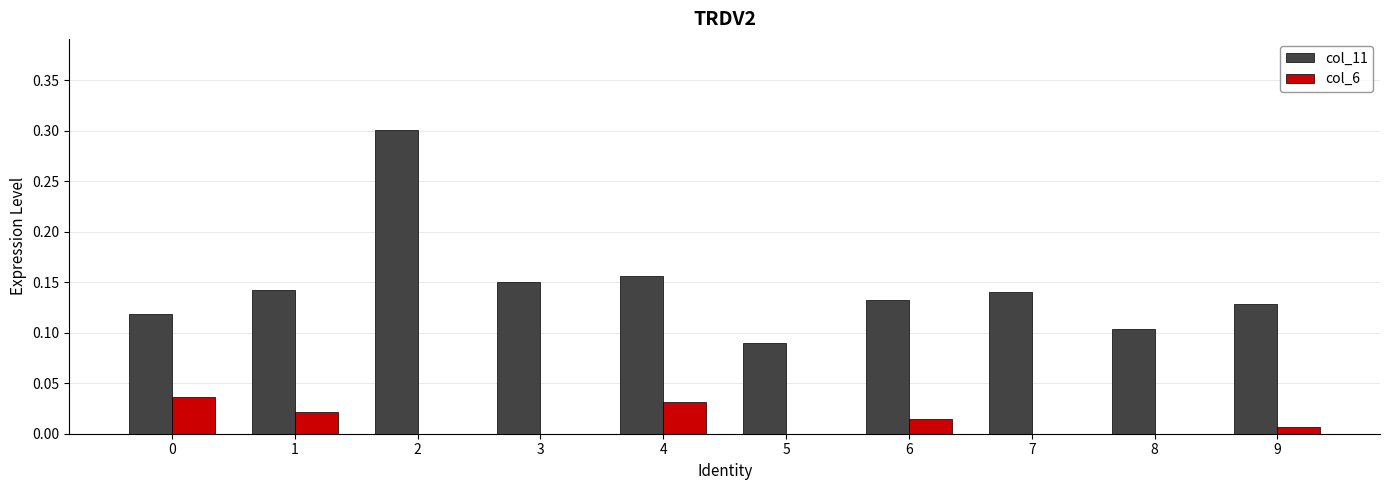

What is the greatest value displayed?

0.3